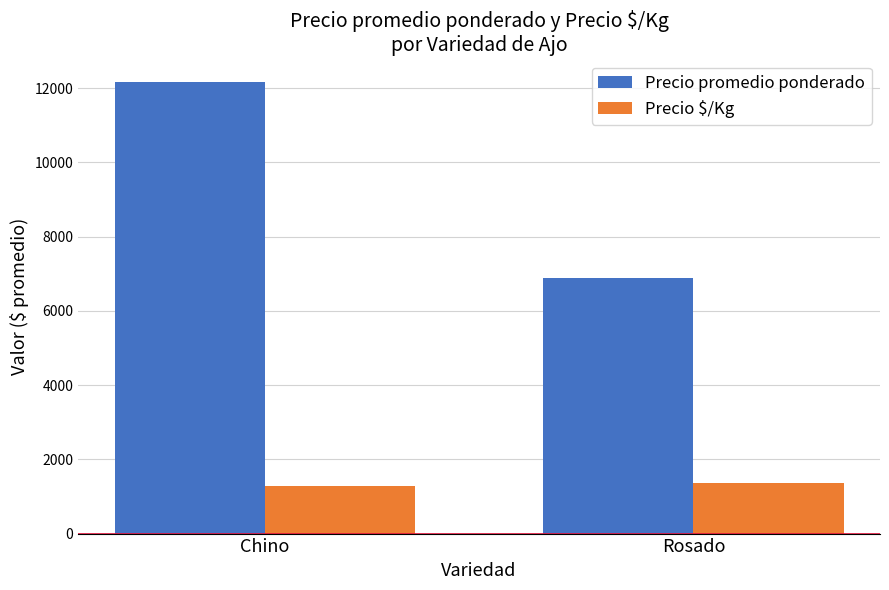

Which label corresponds to the largest value in the chart?

Chino